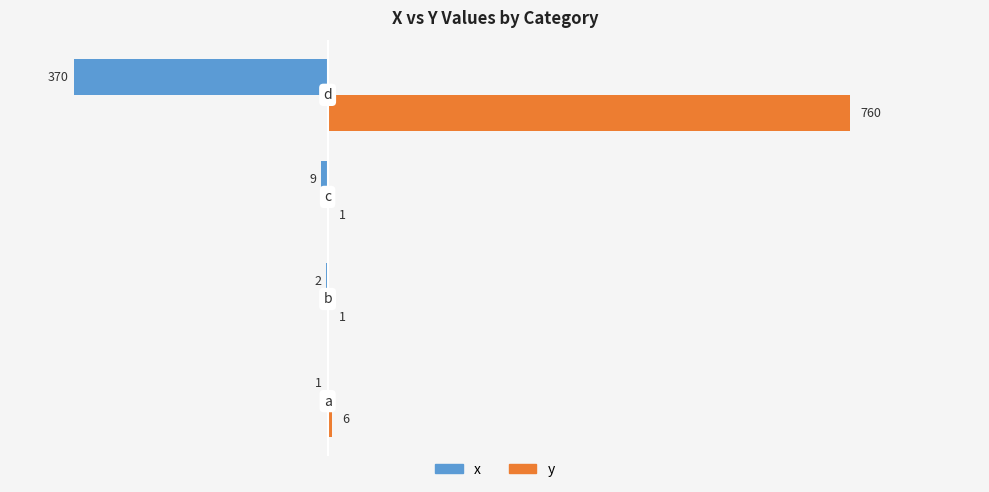

What are all the series names shown in the legend?

x, y